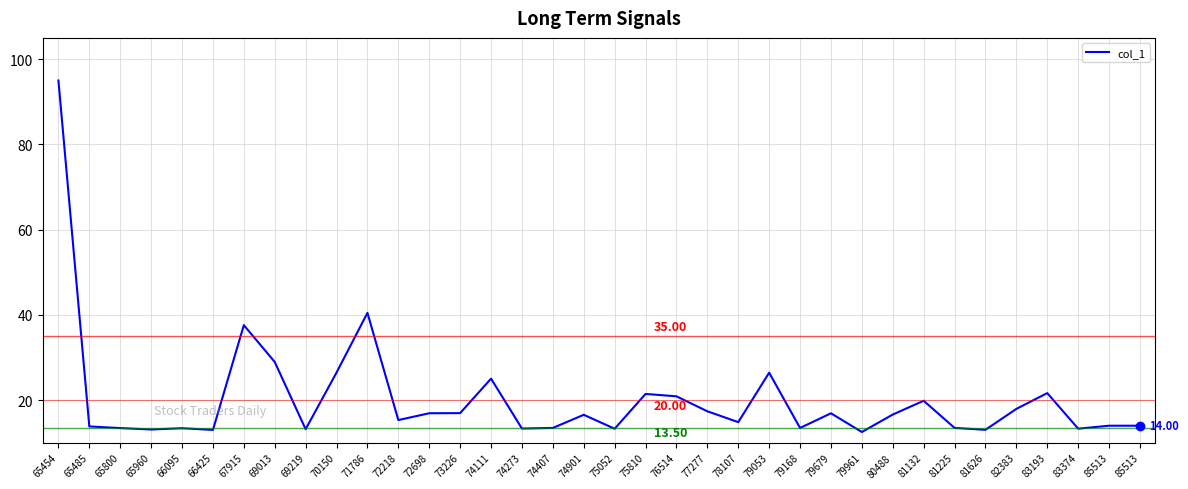

What is the value of the 2nd point from the left?

13.8